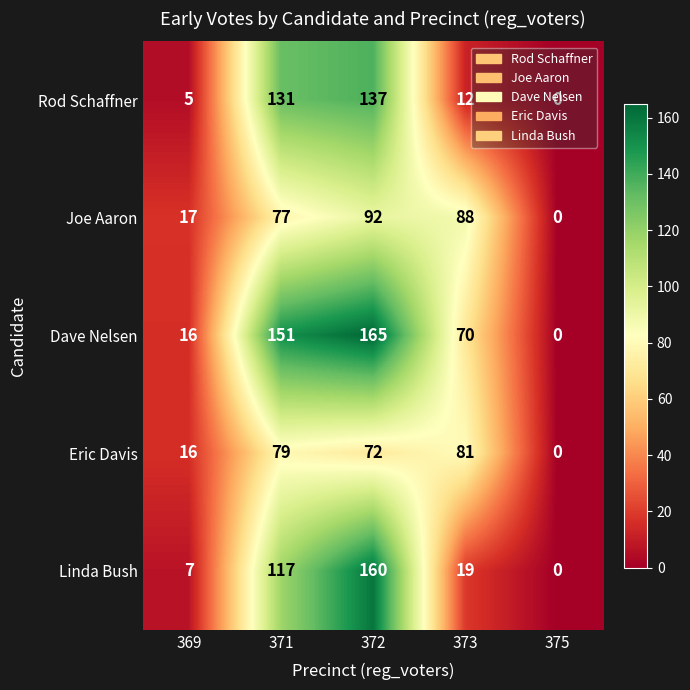

At how many categories does at least one series exceed 22?

3